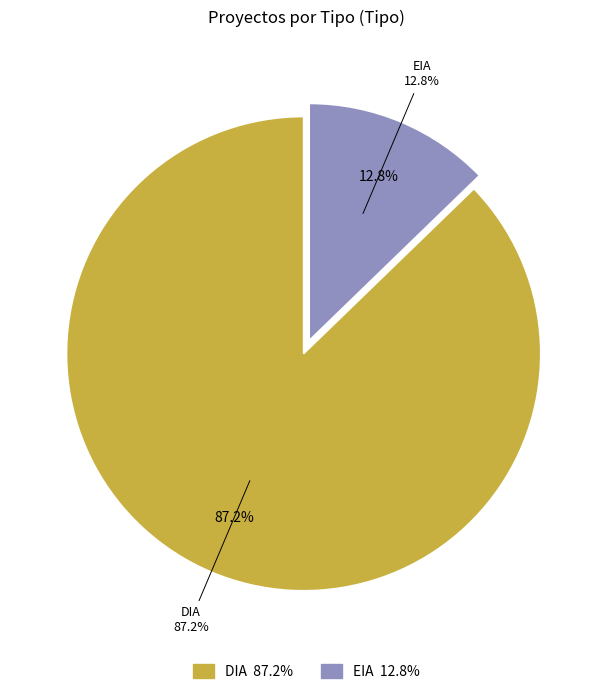

To the nearest percent, what is the difference between the EIA and DIA slice percentages?

74%